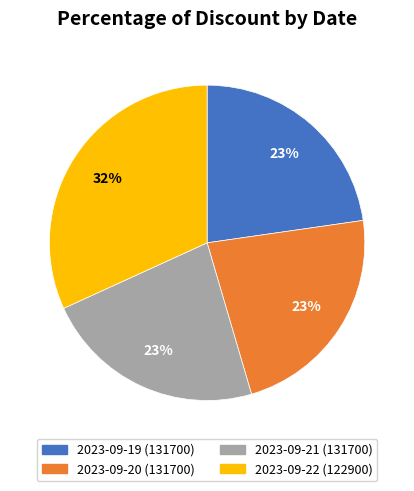

What percentage is the 2023-09-20 (131700) slice, to the nearest percent?

23%